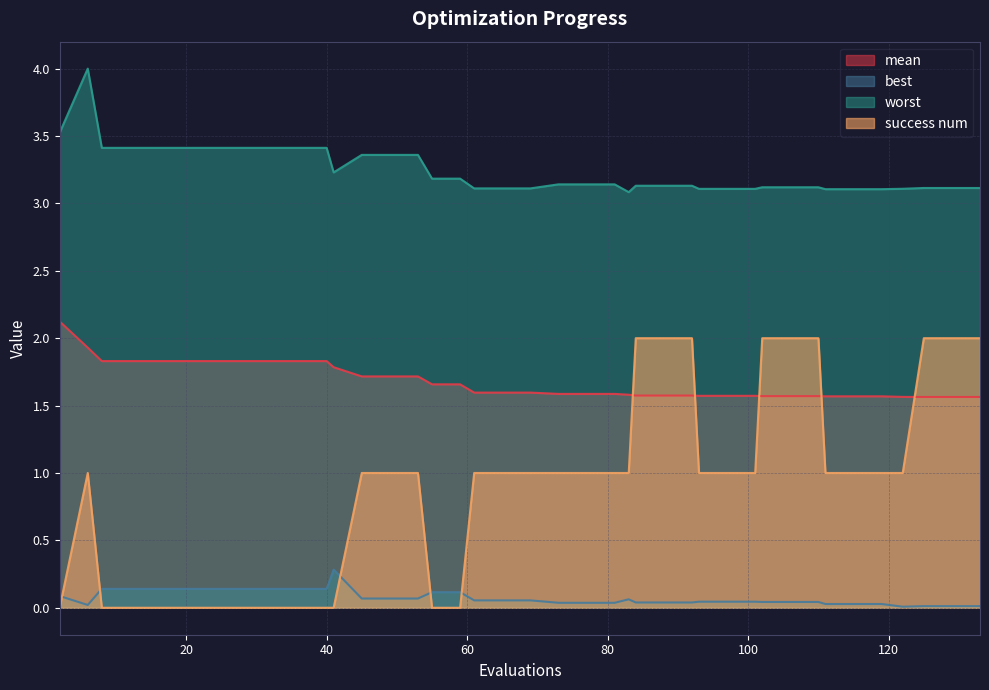

What are all the series names shown in the legend?

mean, best, worst, success num